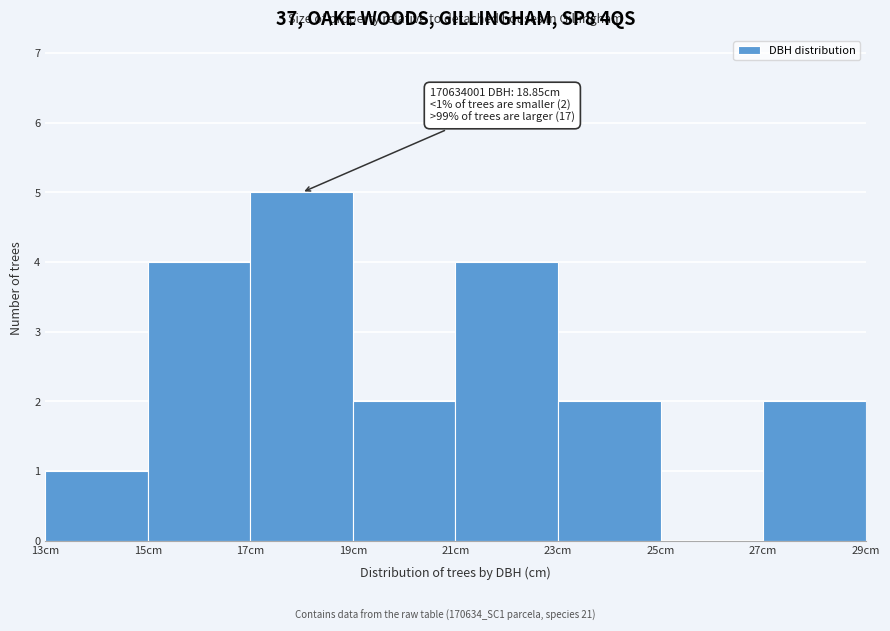

Over which range of the x-axis is the bar tallest?

17 to 19